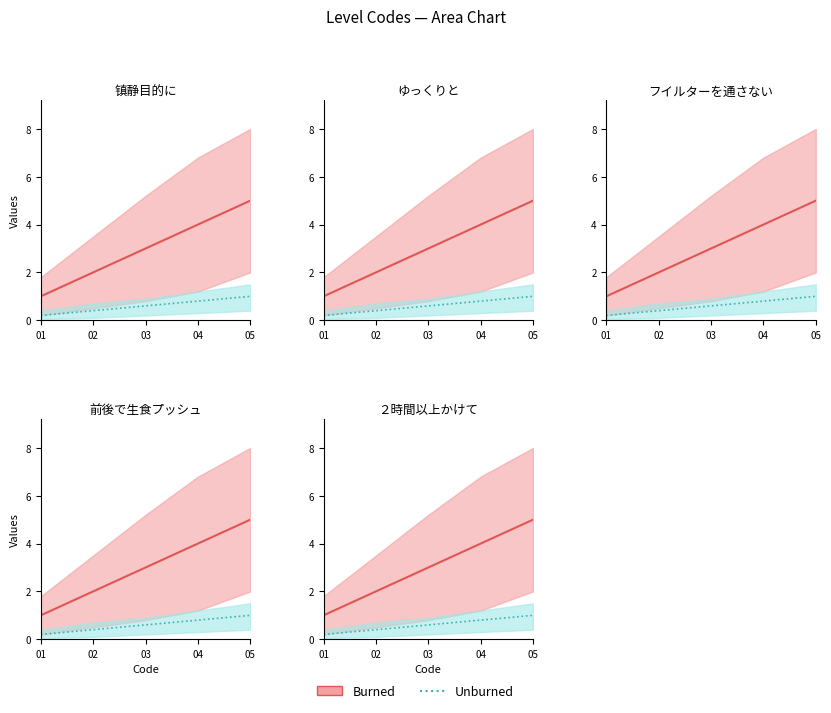

Where is Burned nearest to the value 3?

03